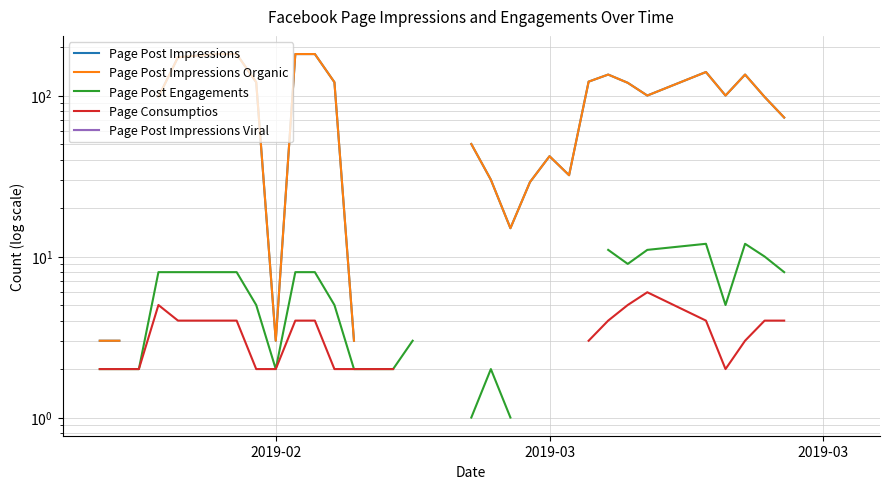

Does the chart have visible grid lines?

Yes